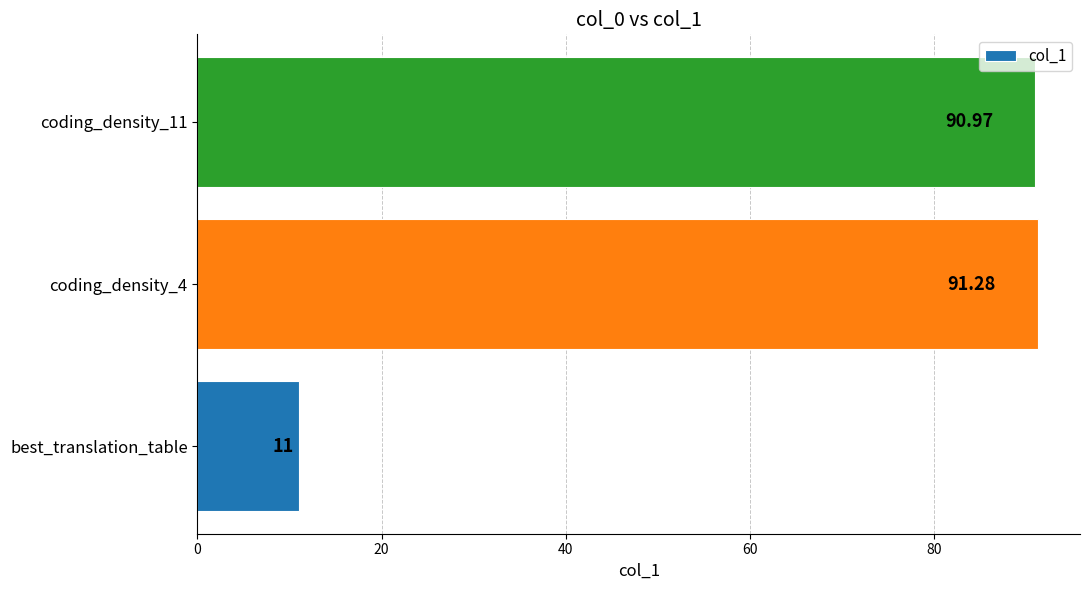

Are the bars grouped side by side (vs. stacked)?

No